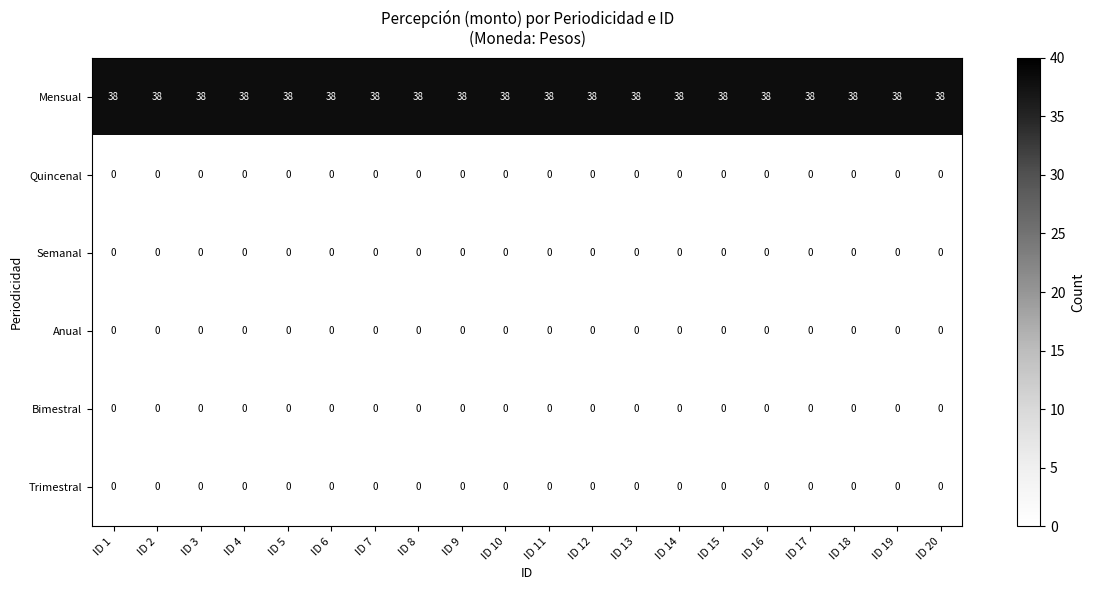

Which series has the largest total across all categories?

Mensual